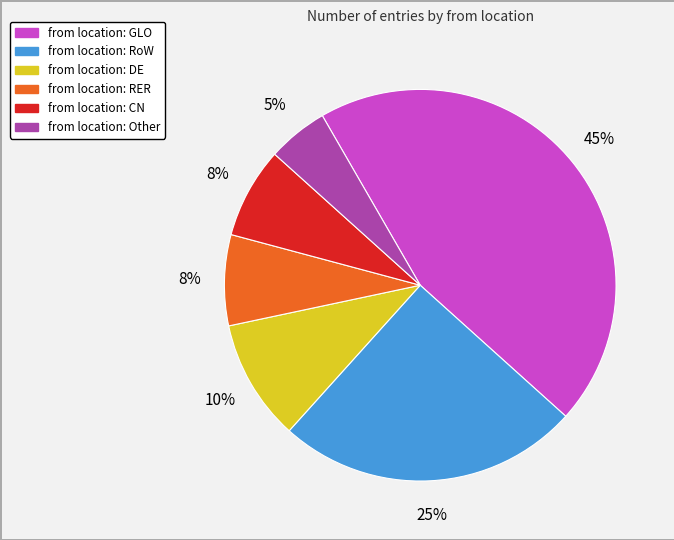

Is there a majority slice in this chart?

No